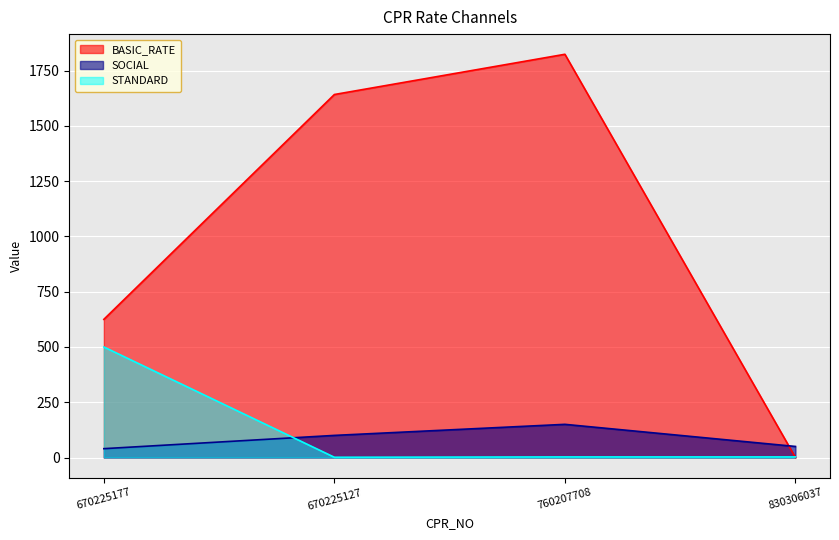

The value of STANDARD at 760207708 is 4.1. True or false?

False